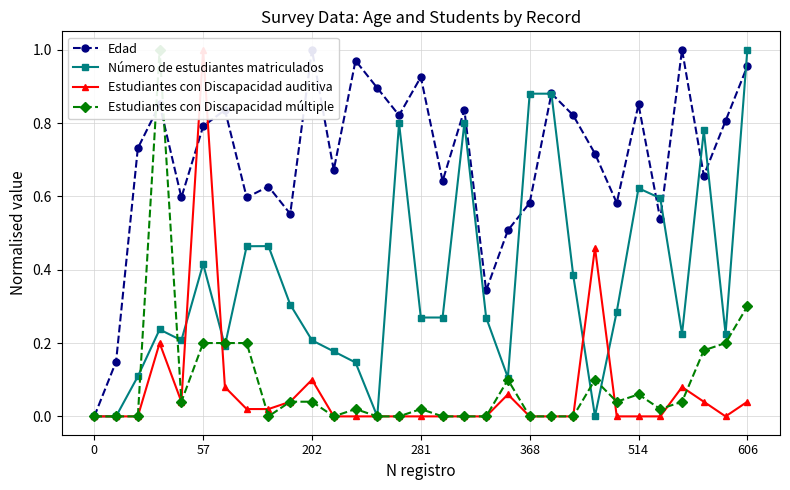

True or false: Estudiantes con Discapacidad auditiva and Edad cross at least once.

True